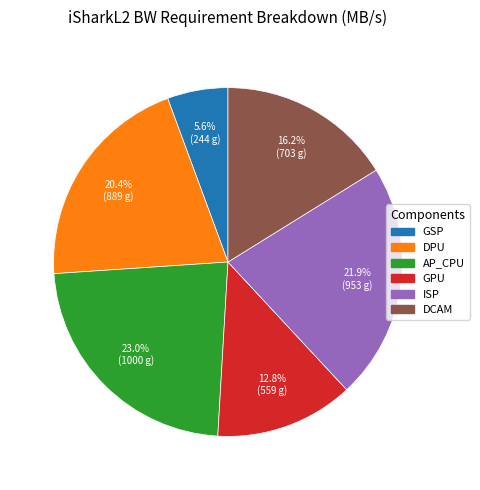

How much of the chart is everything except GPU?

87.2%